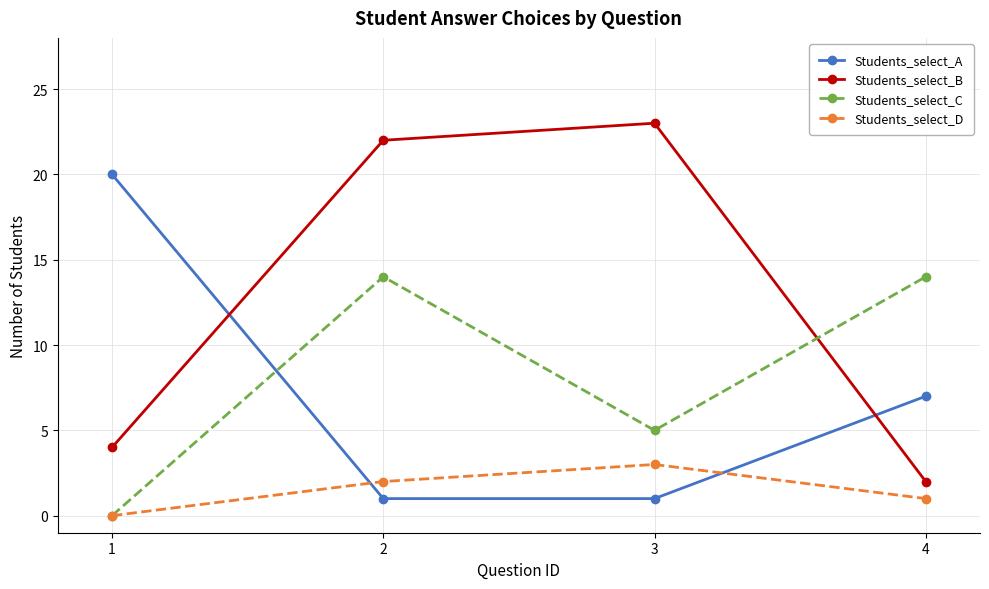

True or false: Students_select_B and Students_select_A cross at least once.

True